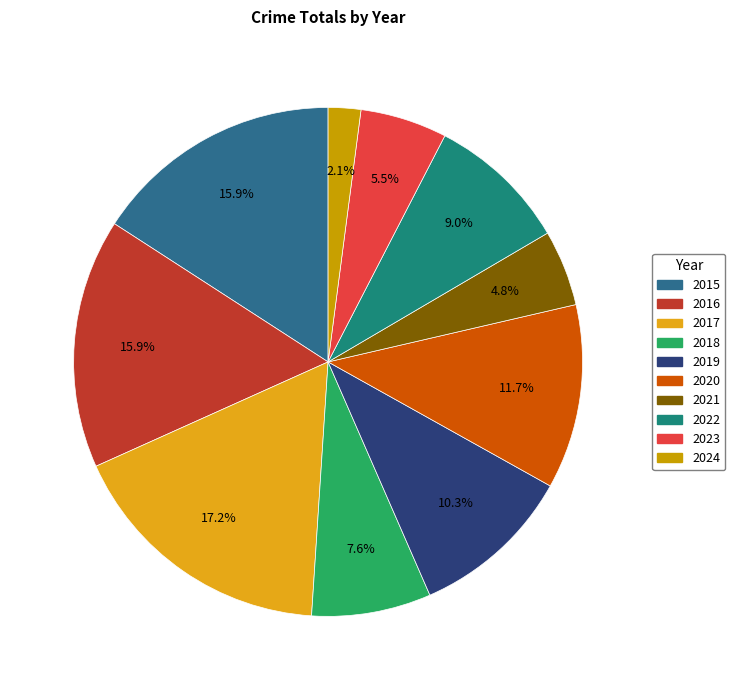

What portion of the pie excludes 2022?

91.0%